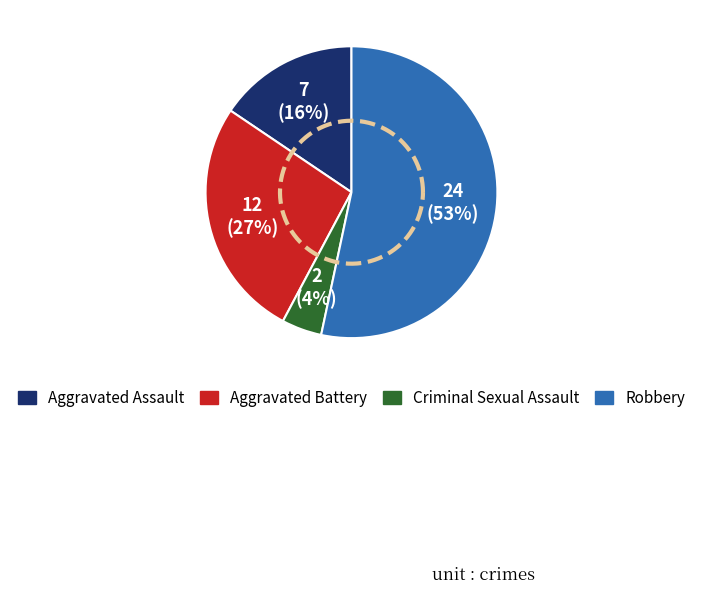

Count the number of slices in the pie.

4